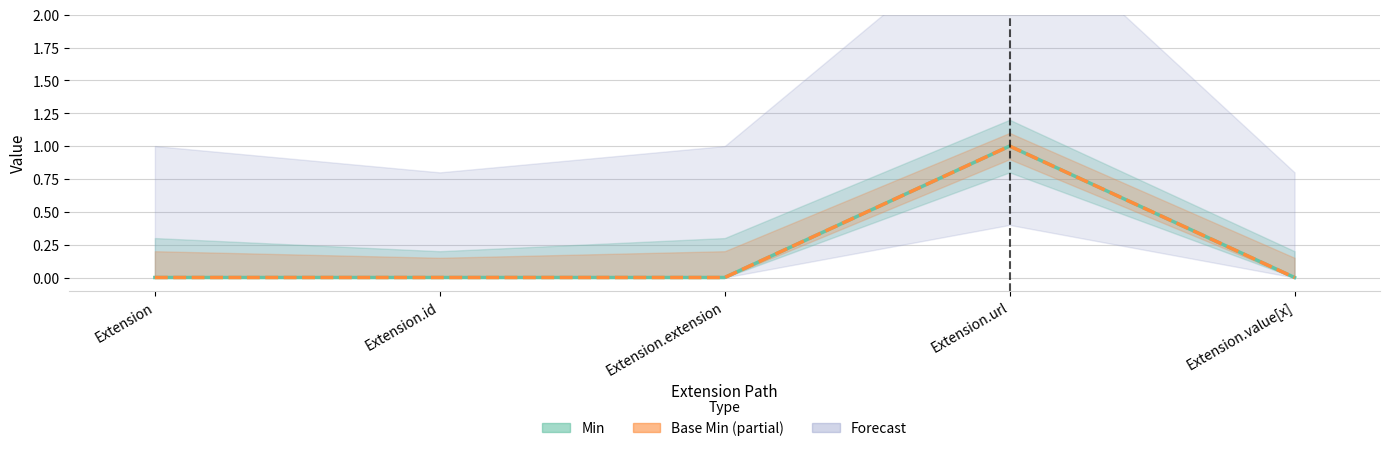

True or false: Min and Base Min intersect in this chart.

False